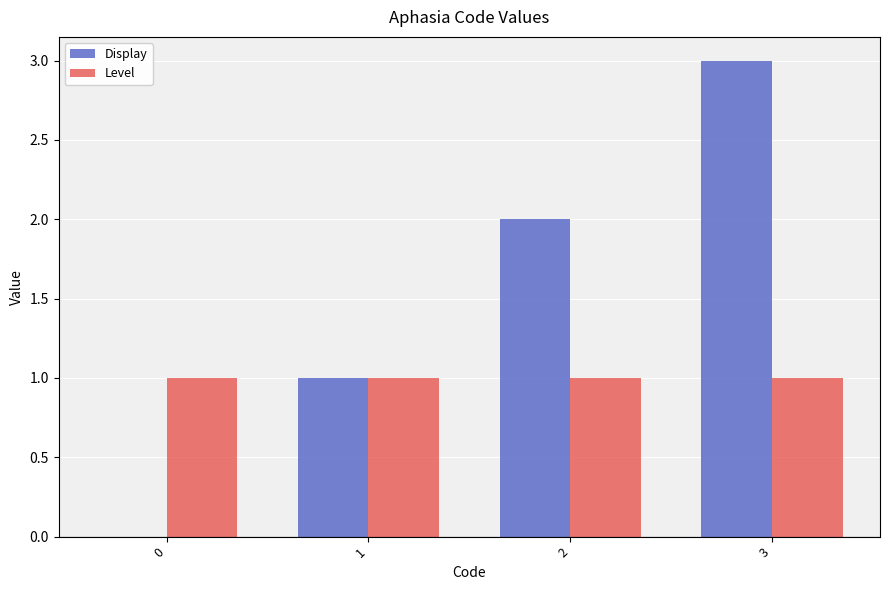

Which series has the largest range (max minus min)?

Display